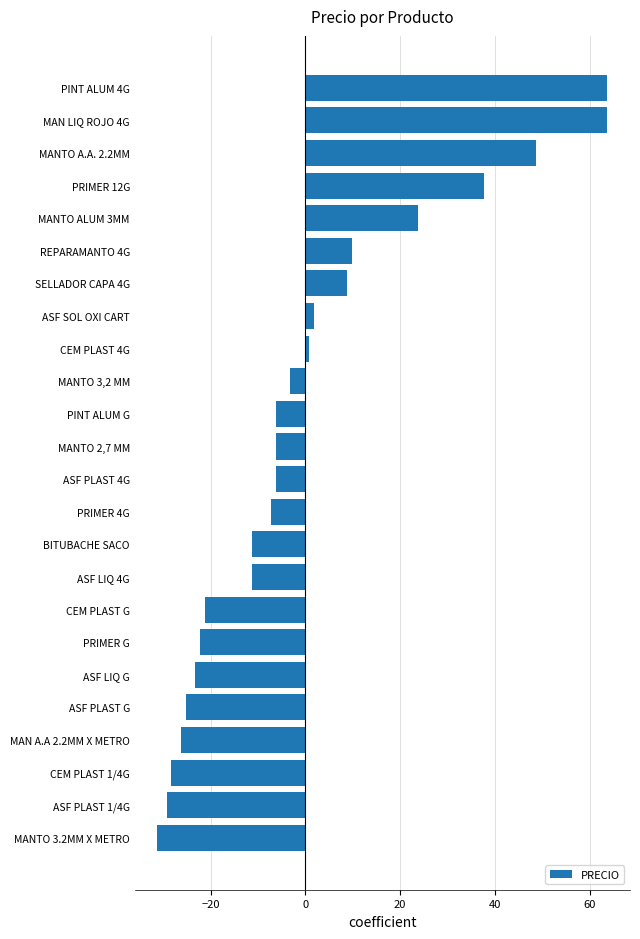

Does the chart contain stacked bars?

No